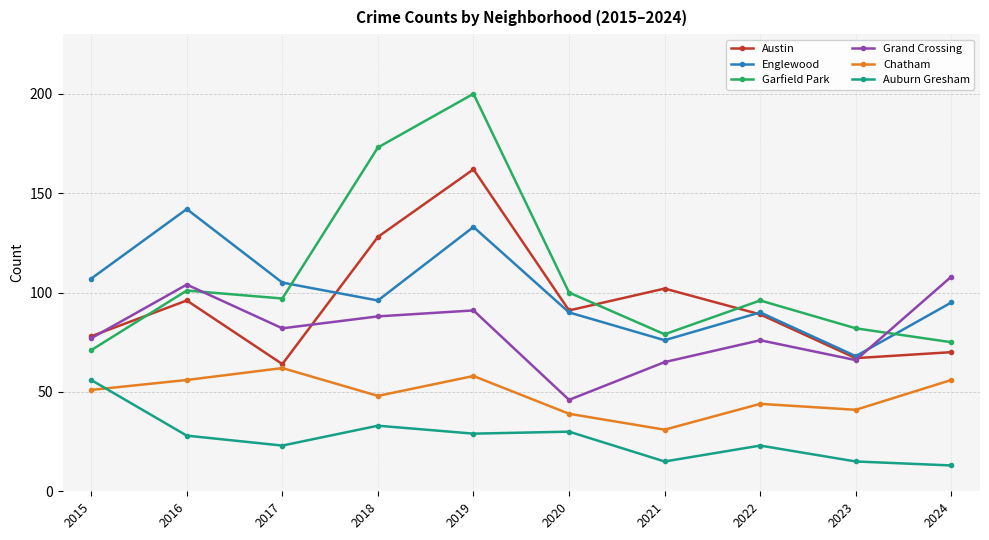

What is the smallest value displayed?

13